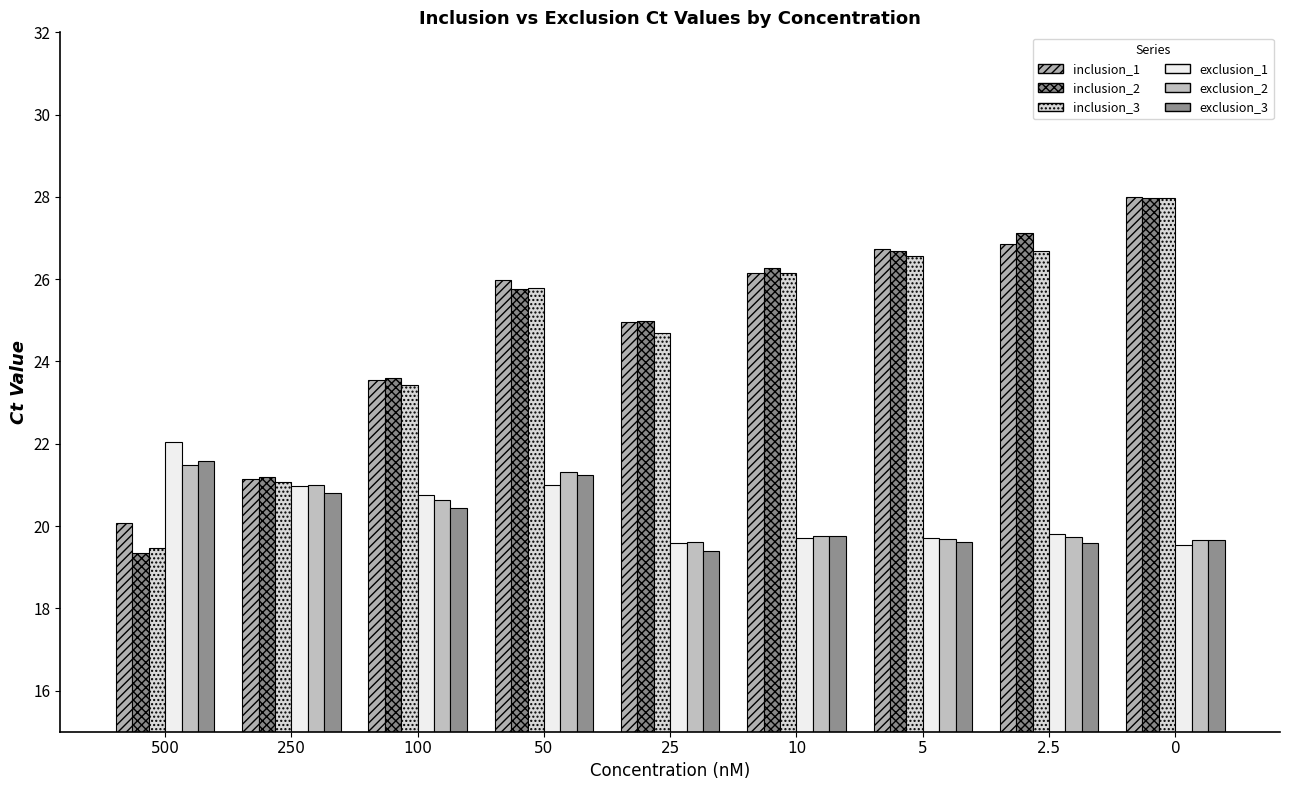

Are the bars grouped side by side (vs. stacked)?

Yes